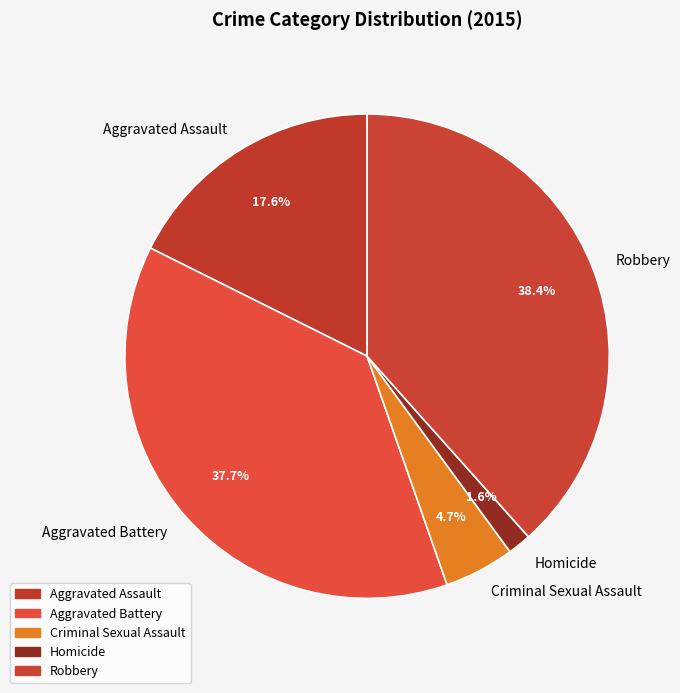

The Robbery slice represents 27% of the pie. True or false?

False